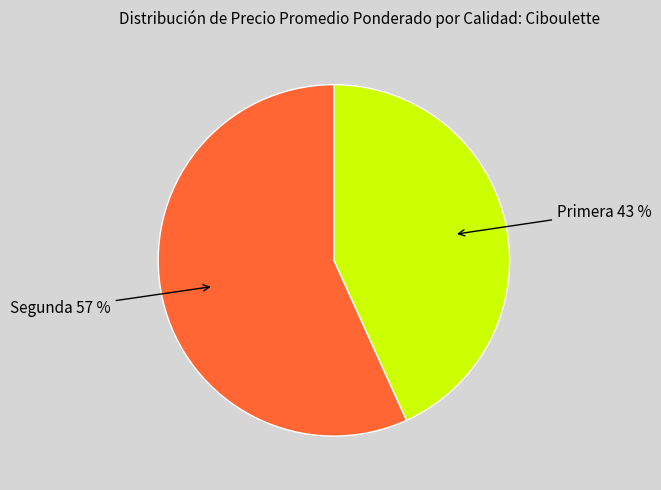

Is the sum of Primera and Segunda greater than half?

Yes